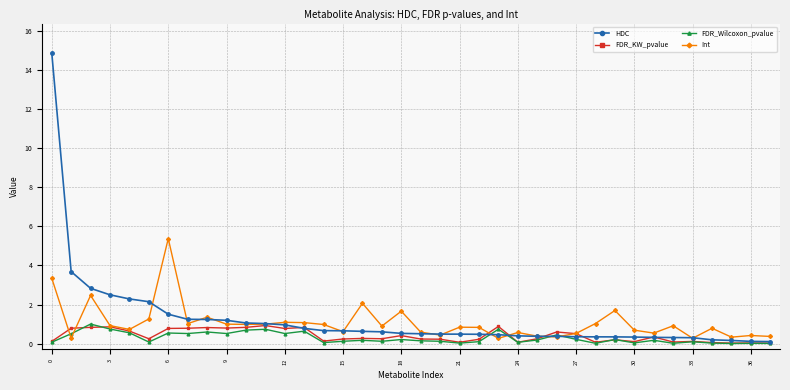

Count the number of data series in this chart.

4